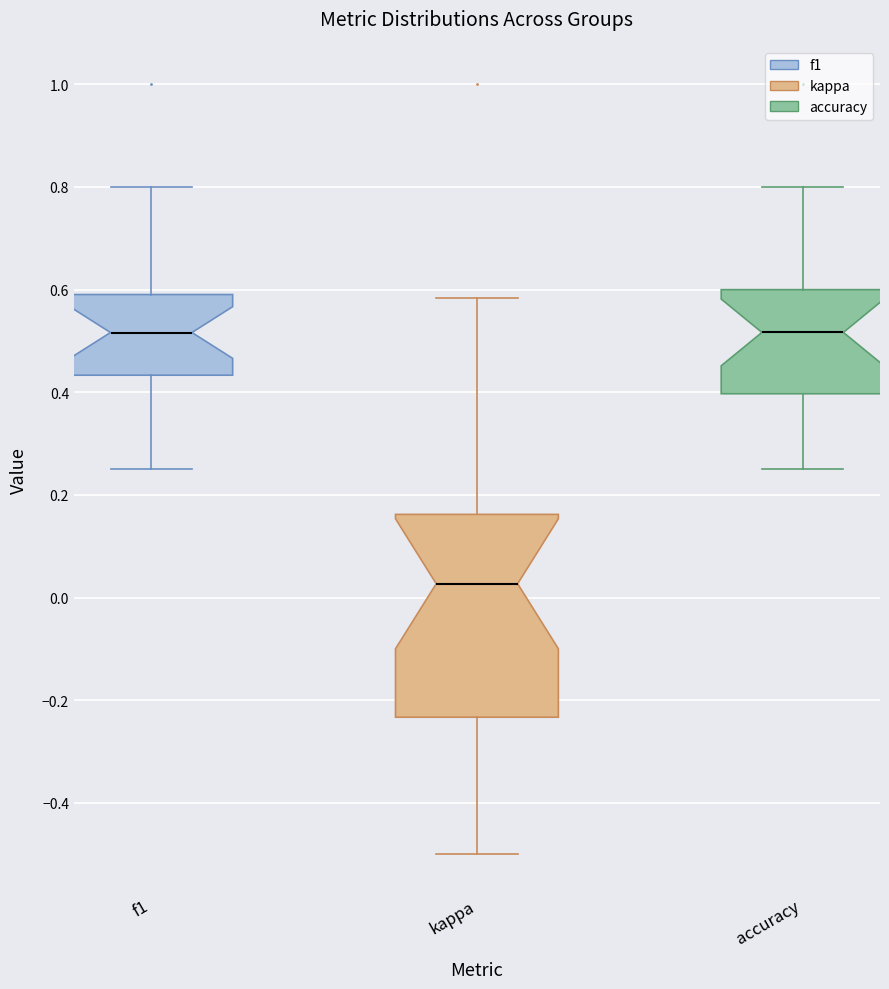

Which box is the tallest, from its lower edge to its upper edge?

kappa